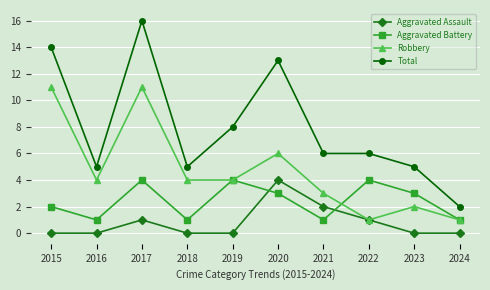

Which series has the widest spread of values?

Total